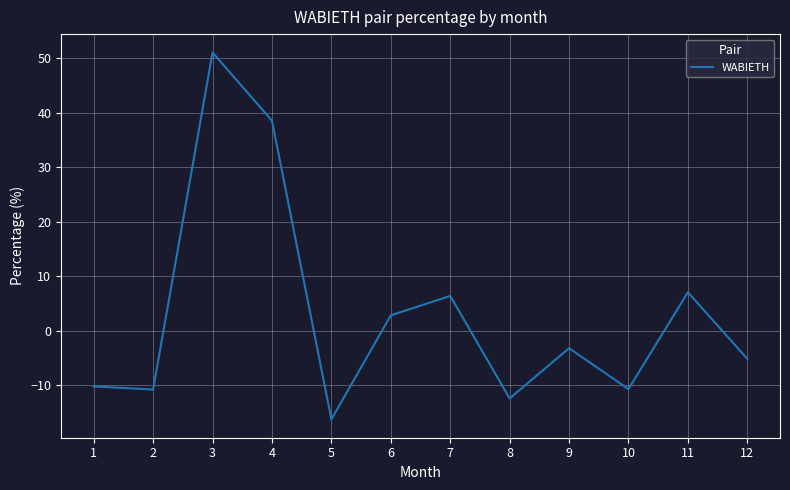

What is the difference between the second highest and minimum values?

54.8